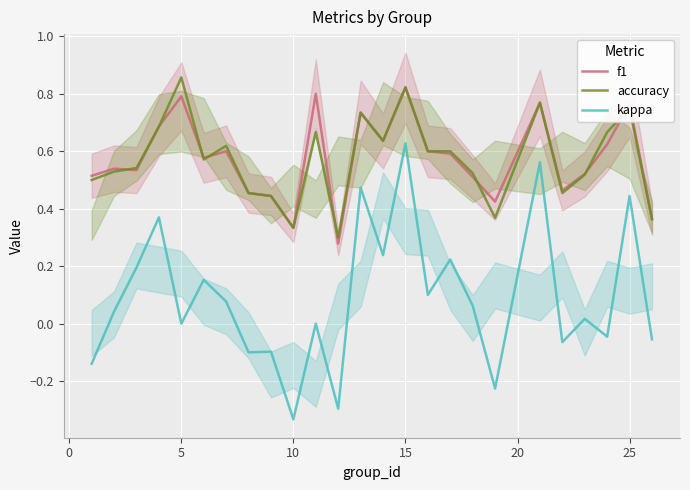

In f1, how many points are lower than both neighbors (excluding endpoints)?

7